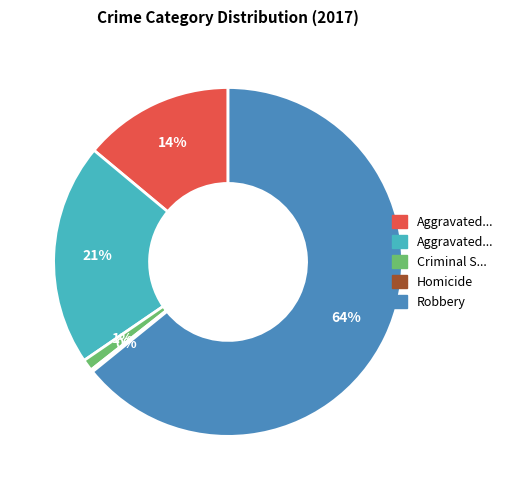

To the nearest percent, what is the difference between the largest and smallest slice percentages?

64%